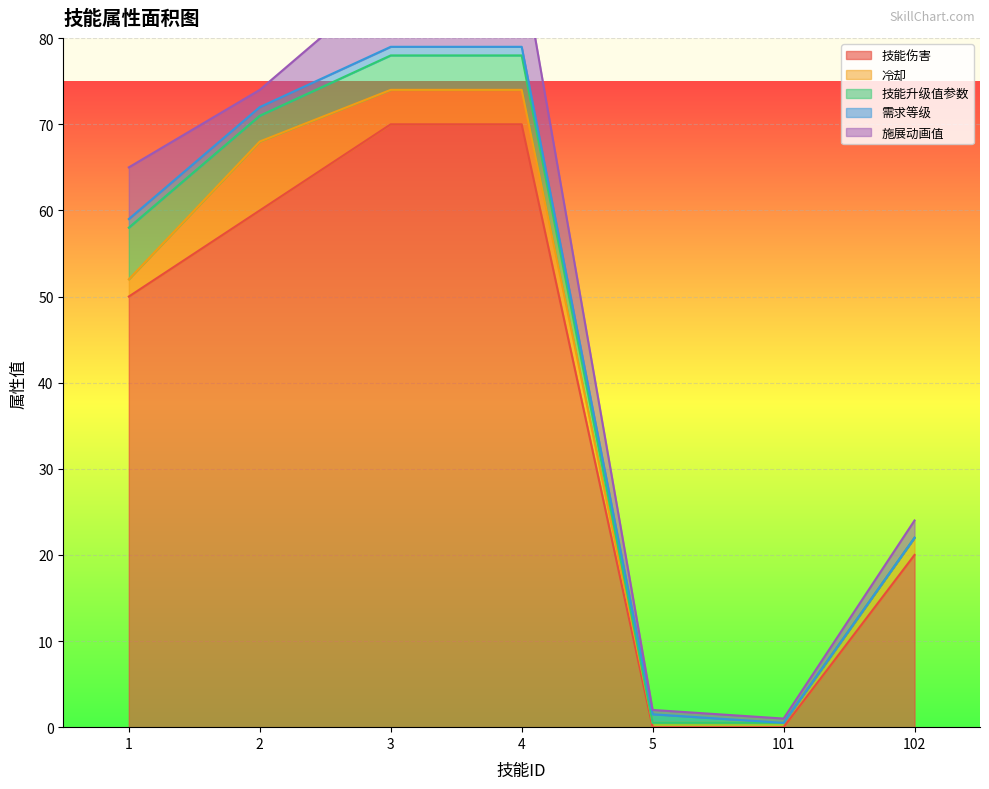

The value of 技能伤害 at 101 is 0.0. True or false?

True